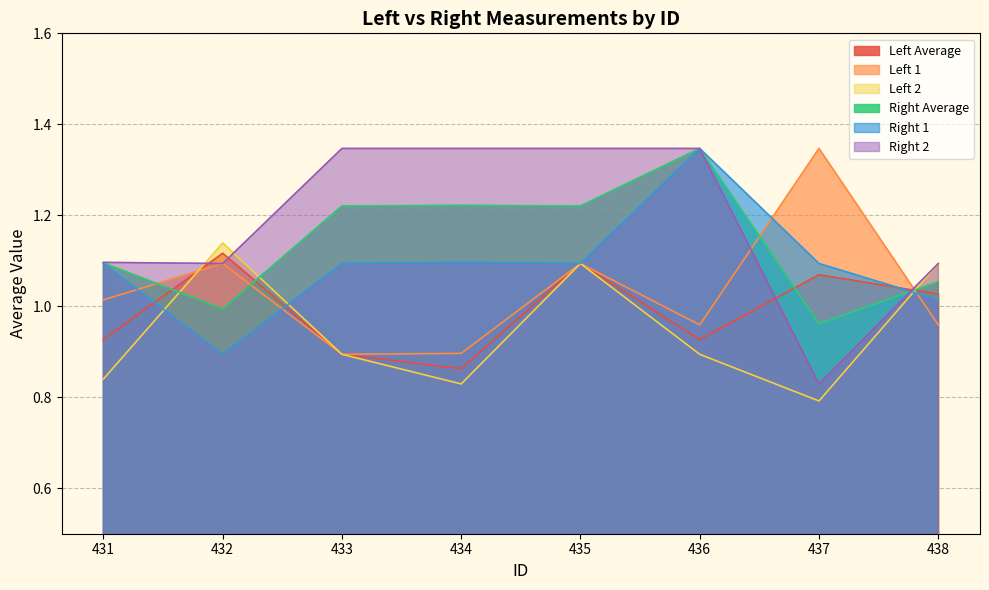

Rank the series by their average value, from highest to lowest.

Right 2, Right Average, Right 1, Left 1, Left Average, Left 2